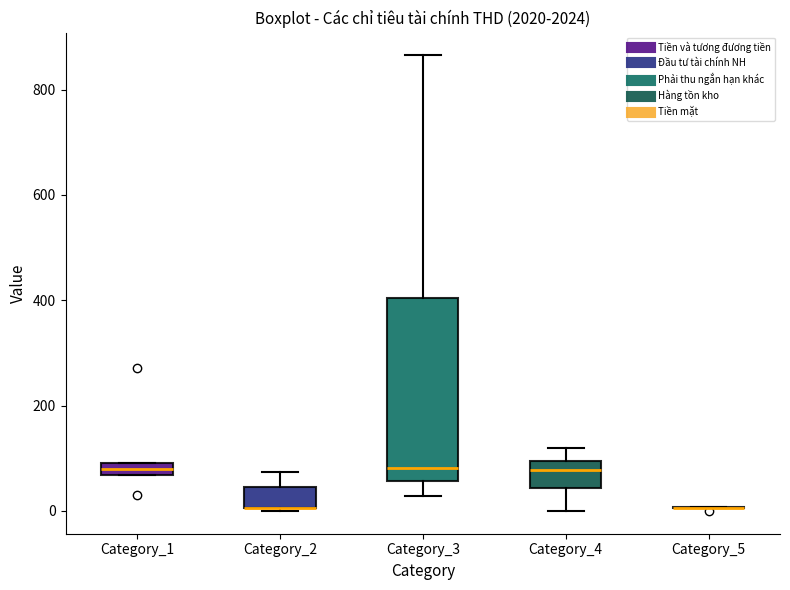

Where does the upper whisker of the box for Category_4 end on the y-axis? The values are not printed on the chart, so give them approximately, as read against the axis.

120